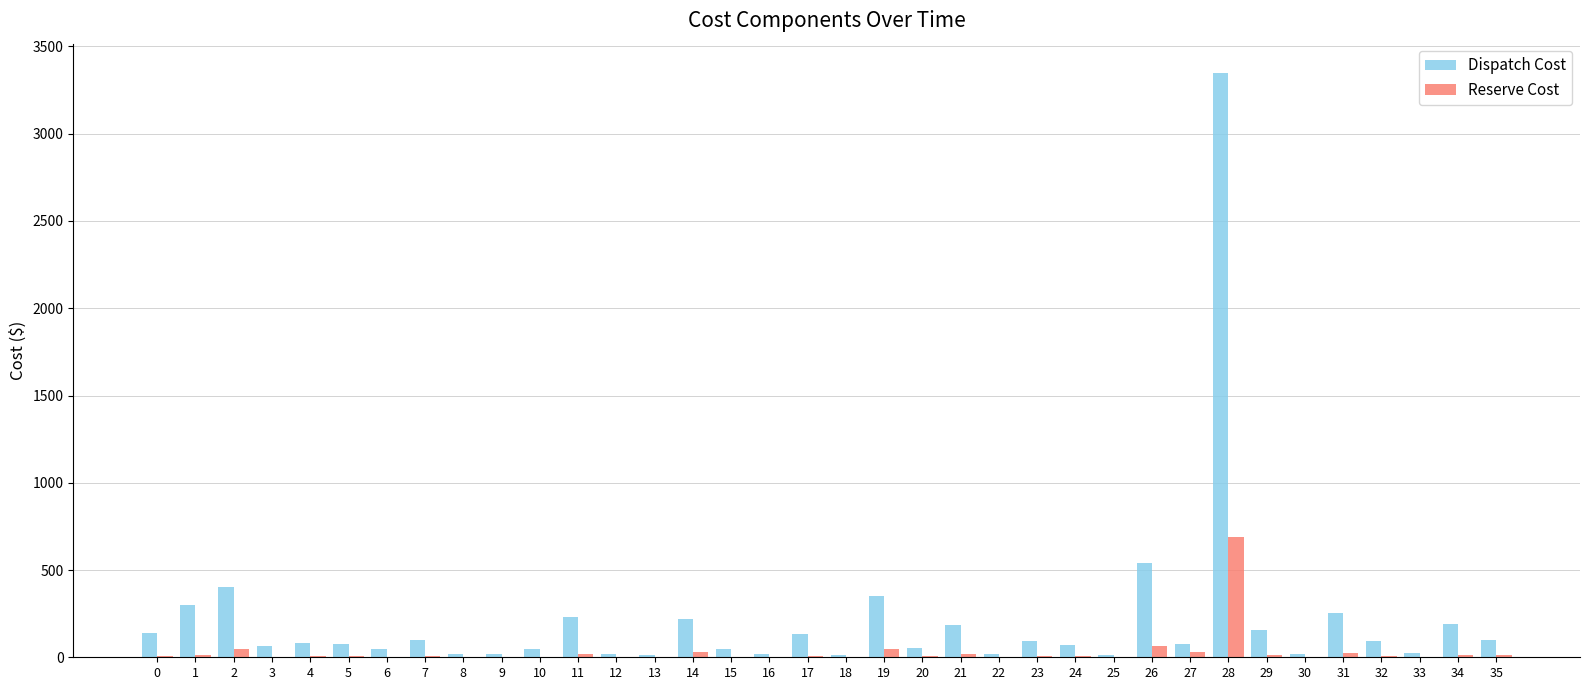

Which series has the largest total across all categories?

Dispatch Cost